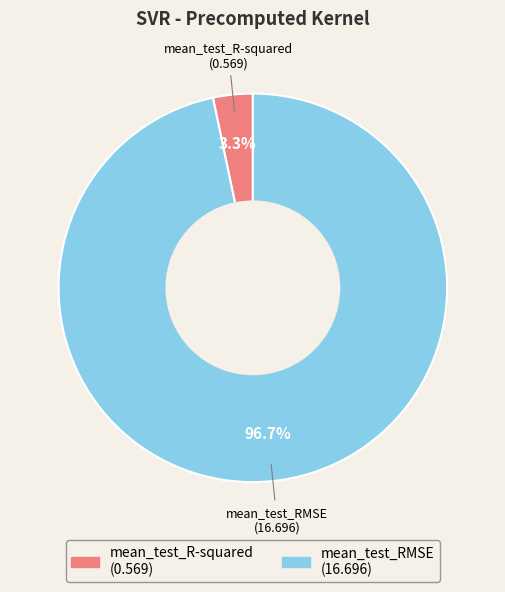

Rank the categories by value from lowest to highest.

mean_test_R-squared, mean_test_RMSE